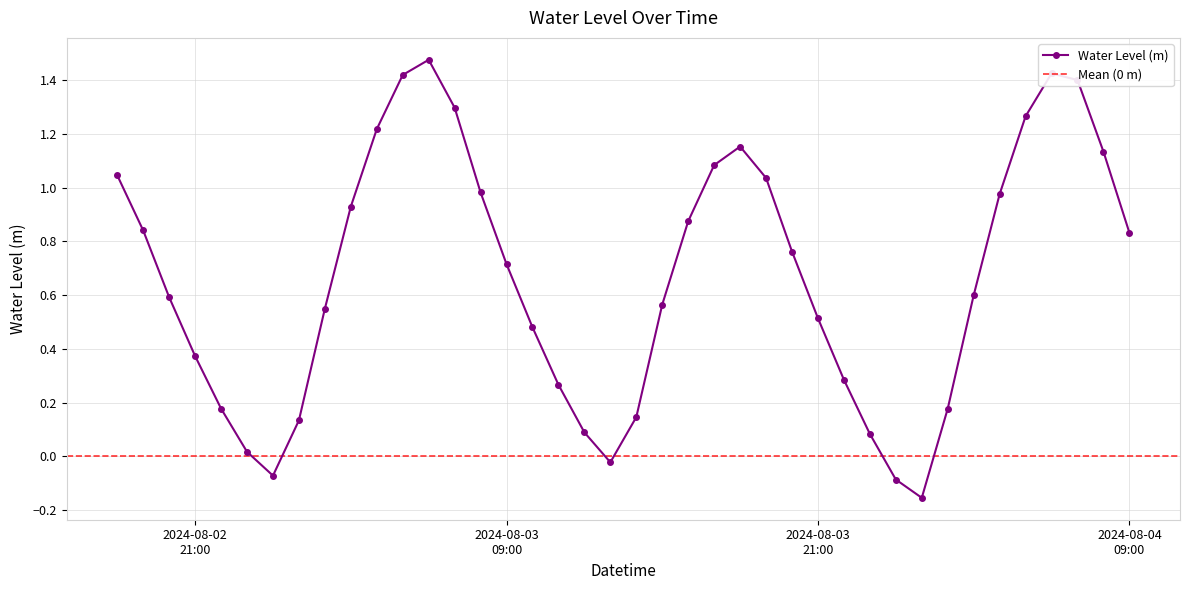

In Water Level (m), how many points are higher than both neighbors (excluding endpoints)?

3